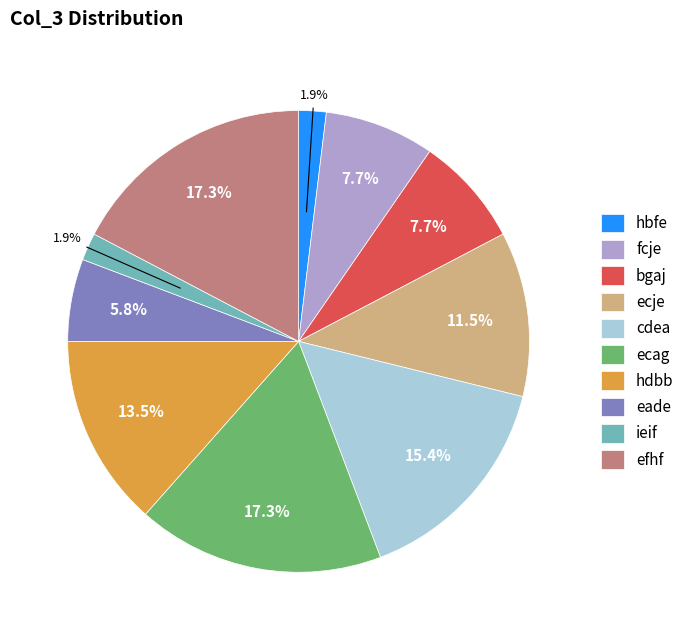

Which has a higher value, eade or ecje?

ecje